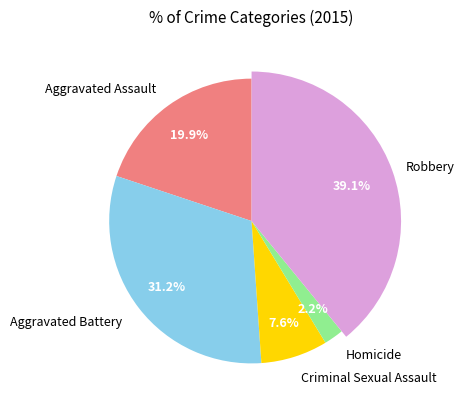

True or false: Robbery accounts for 39% of the total.

True